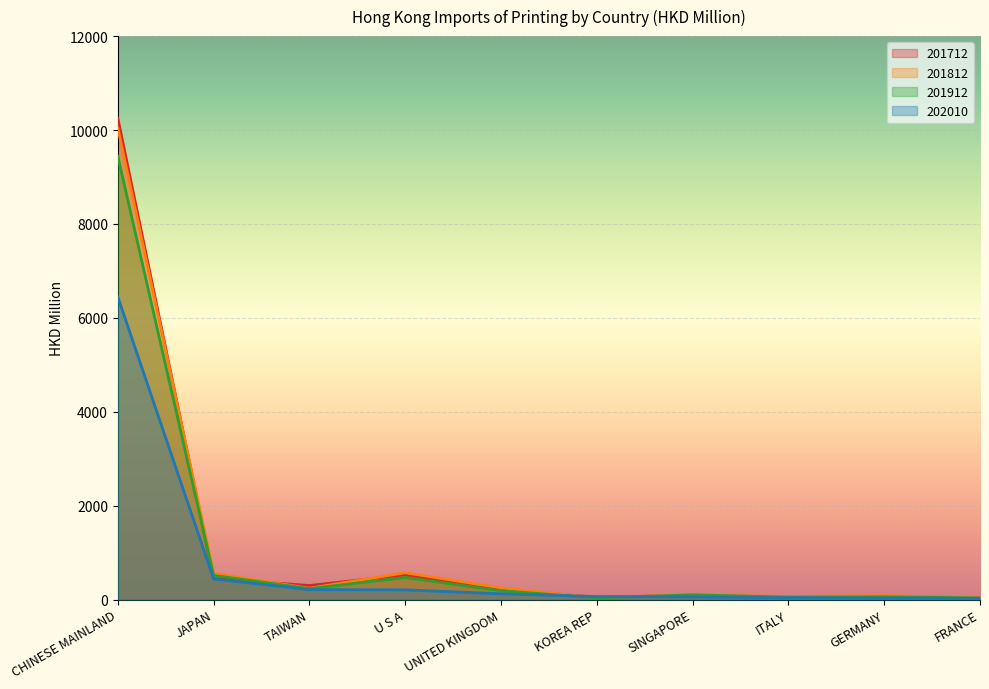

Which series ends up on top after the final intersection of 201712 and 201812?

201812